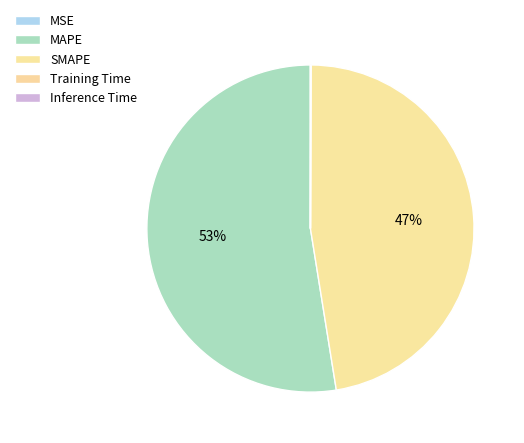

What is the ratio of the value at MAPE to the value at SMAPE?

1.1